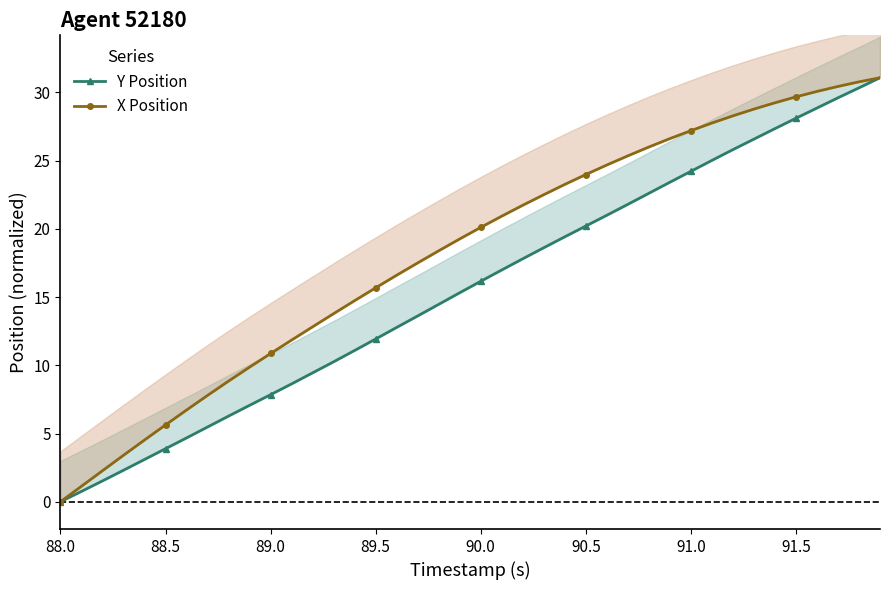

Reading right to left, what are all the values shown in this chart?

Y Position: 31.1	30.3	29.6	28.9	28.1	27.3	26.6	25.8	25.0	24.2	23.4	22.6	21.8	21.0	20.2	19.4	18.6	17.8	17.0	16.2	15.3	14.5	13.6	12.8	11.9	11.1	10.3	9.4	8.6	7.8	7.1	6.3	5.5	4.7	3.9	3.1	2.3	1.5	0.8	0.0
X Position: 31.1	30.8	30.4	30.1	29.7	29.2	28.8	28.3	27.8	27.2	26.6	26.0	25.4	24.7	24.0	23.3	22.5	21.7	20.9	20.1	19.3	18.4	17.5	16.6	15.7	14.7	13.8	12.8	11.9	10.9	9.9	8.8	7.8	6.7	5.6	4.5	3.4	2.3	1.1	0.0